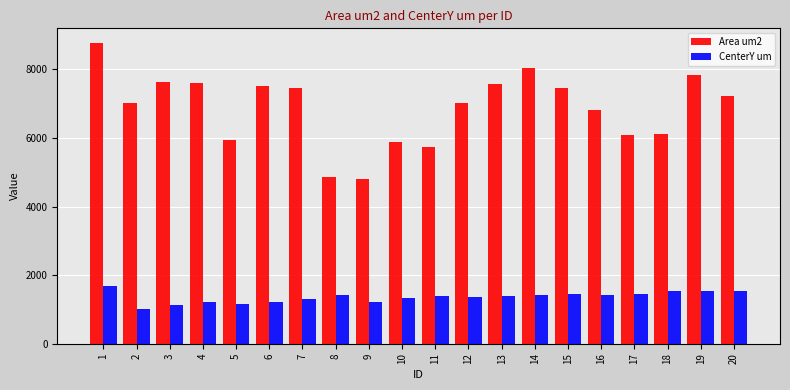

What is the value of the CenterY um bar at the 12th from the left?

1348